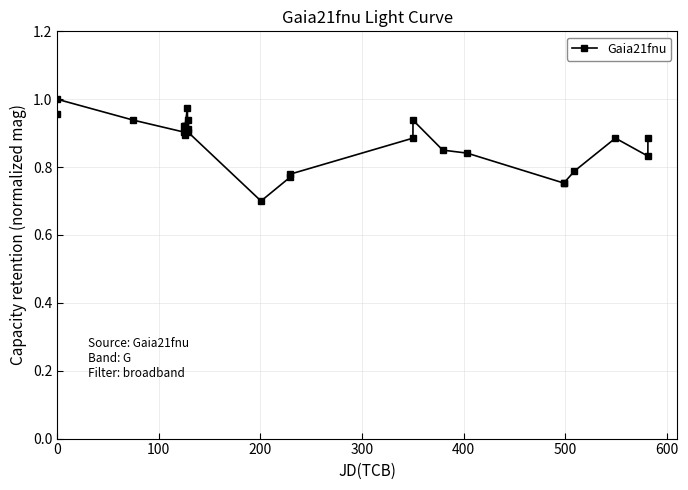

What is the minimum value shown in the chart?

0.7